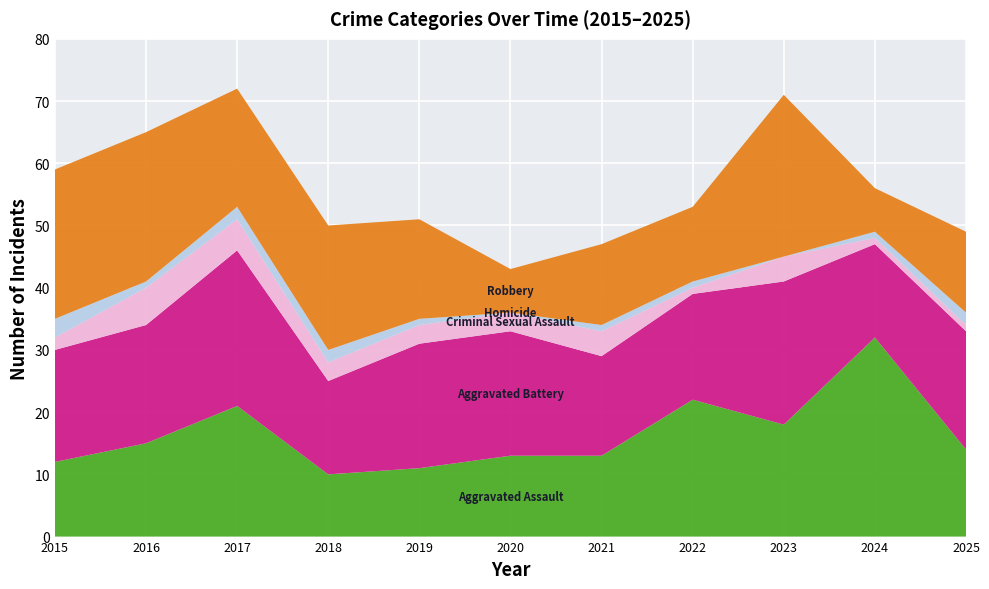

Reading right to left, list all the values displayed in this chart.

Aggravated Assault: 14	32	18	22	13	13	11	10	21	15	12
Aggravated Battery: 19	15	23	17	16	20	20	15	25	19	18
Criminal Sexual Assault: 1	1	4	1	4	3	3	3	5	6	2
Homicide: 2	1	0	1	1	0	1	2	2	1	3
Robbery: 13	7	26	12	13	7	16	20	19	24	24